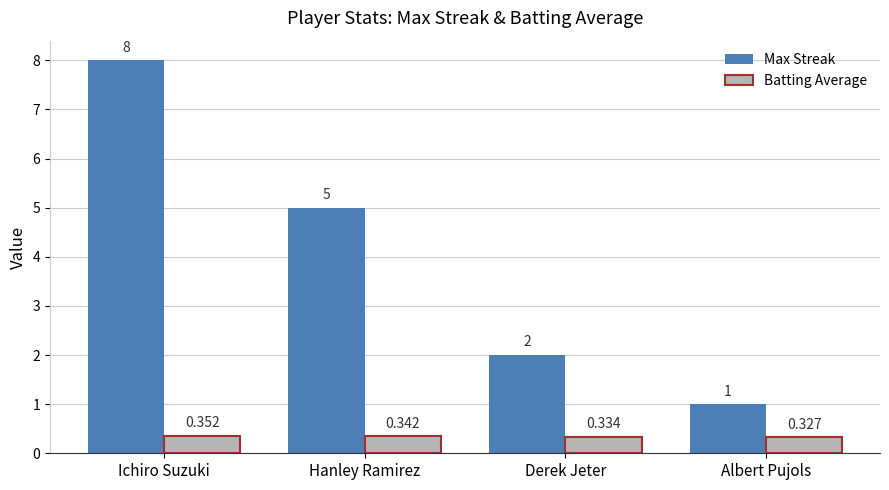

What is the difference between the maximum and minimum values in the Max Streak series?

7.0